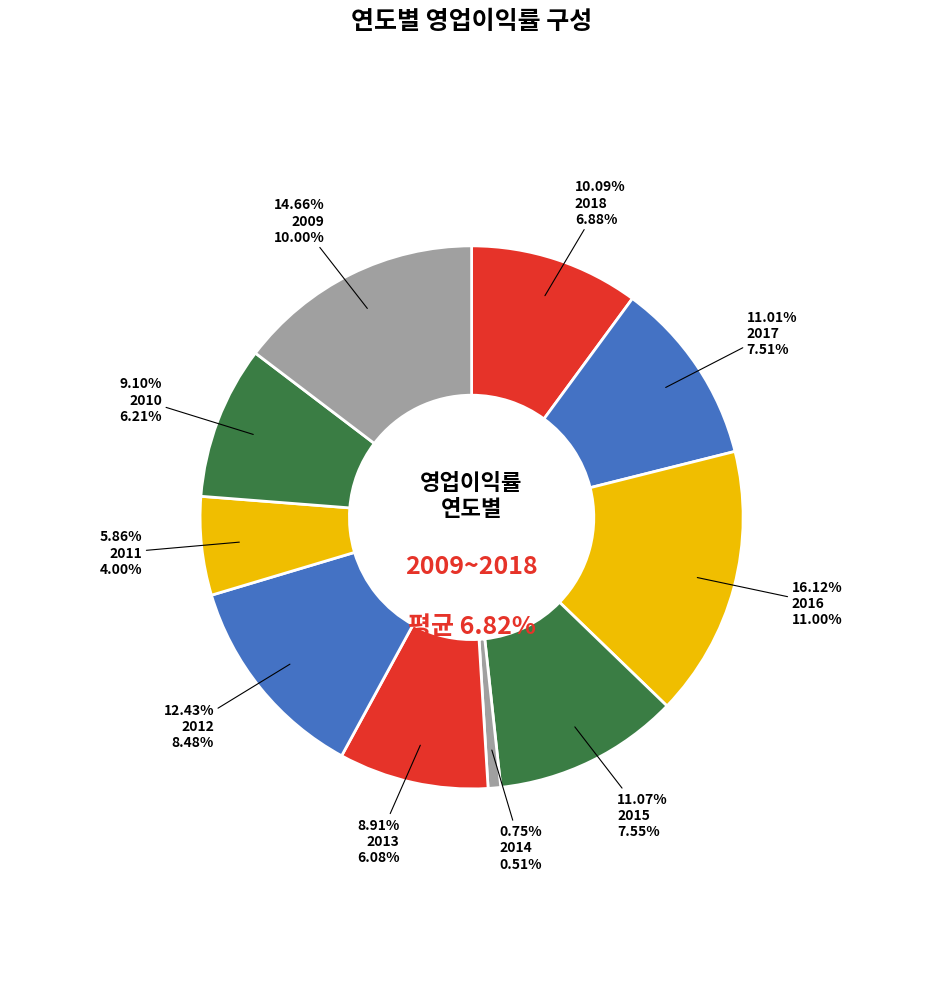

Does 2015 represent more than half of the total?

No